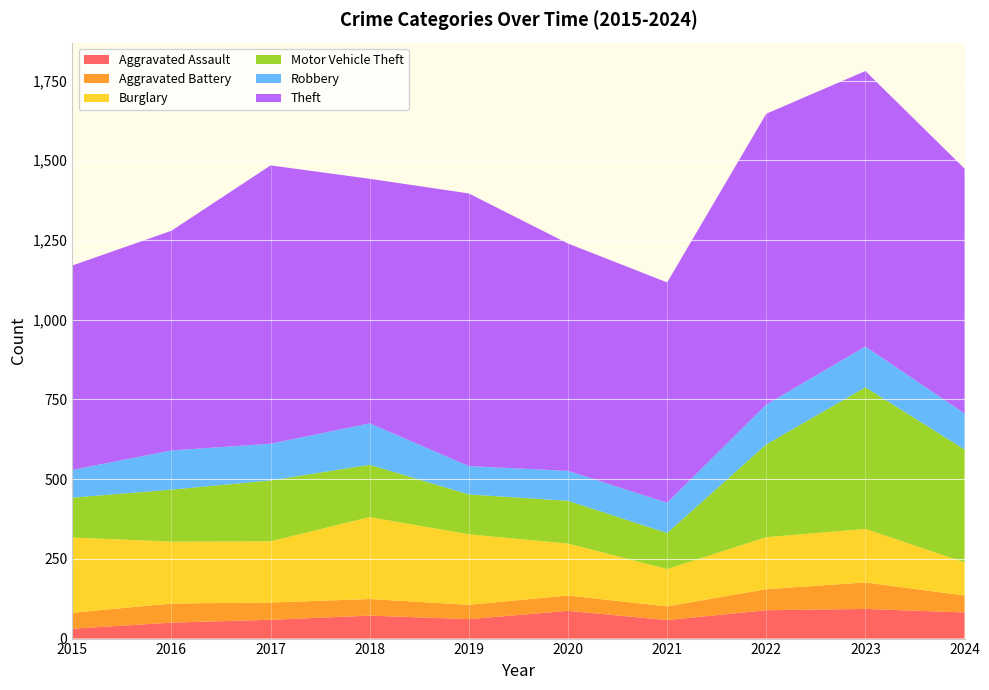

Reading left to right, what are all the values shown in this chart?

Aggravated Assault: 2015=31	2016=50	2017=59	2018=72	2019=61	2020=87	2021=58	2022=89	2023=93	2024=82
Aggravated Battery: 2015=50	2016=60	2017=54	2018=52	2019=45	2020=48	2021=43	2022=66	2023=83	2024=53
Burglary: 2015=236	2016=194	2017=192	2018=257	2019=221	2020=163	2021=117	2022=163	2023=168	2024=104
Motor Vehicle Theft: 2015=125	2016=163	2017=191	2018=164	2019=125	2020=134	2021=113	2022=291	2023=444	2024=354
Robbery: 2015=87	2016=123	2017=115	2018=130	2019=89	2020=94	2021=95	2022=125	2023=128	2024=113
Theft: 2015=641	2016=689	2017=873	2018=767	2019=855	2020=713	2021=691	2022=912	2023=864	2024=768